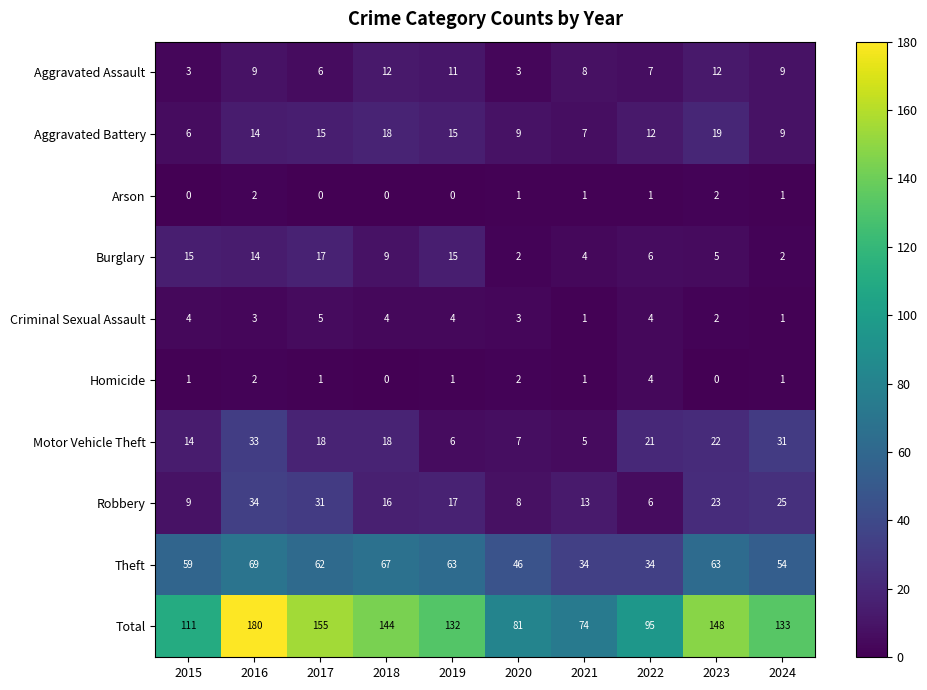

What is the sum of the Theft values at 2023 and 2019?

126